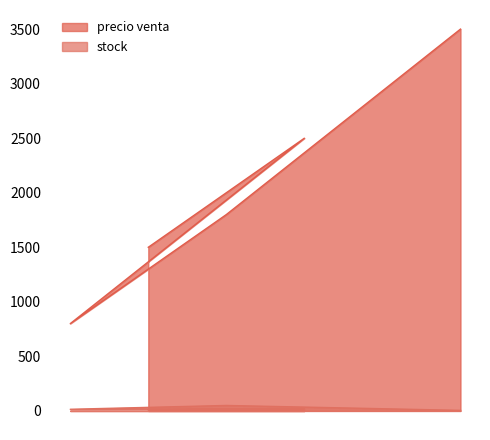

Reading left to right, extract all data points from this chart.

precio venta: 1500	2500	800	1800	3500
stock: 10	20	15	50	5